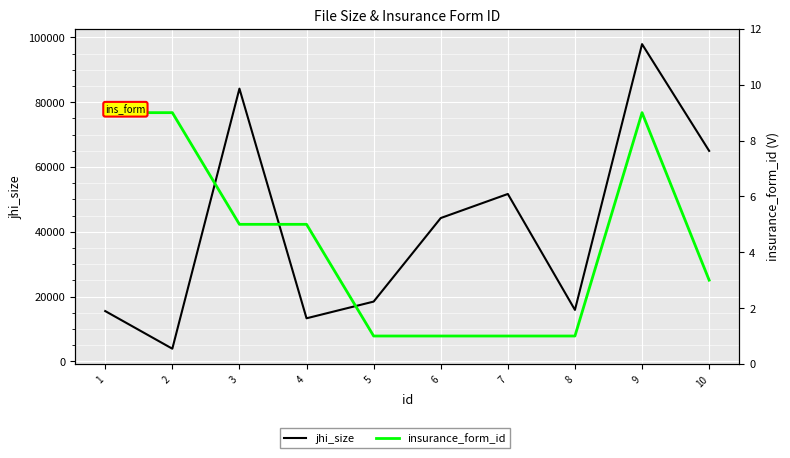

What is the approximate value of jhi_size at 5?

18433